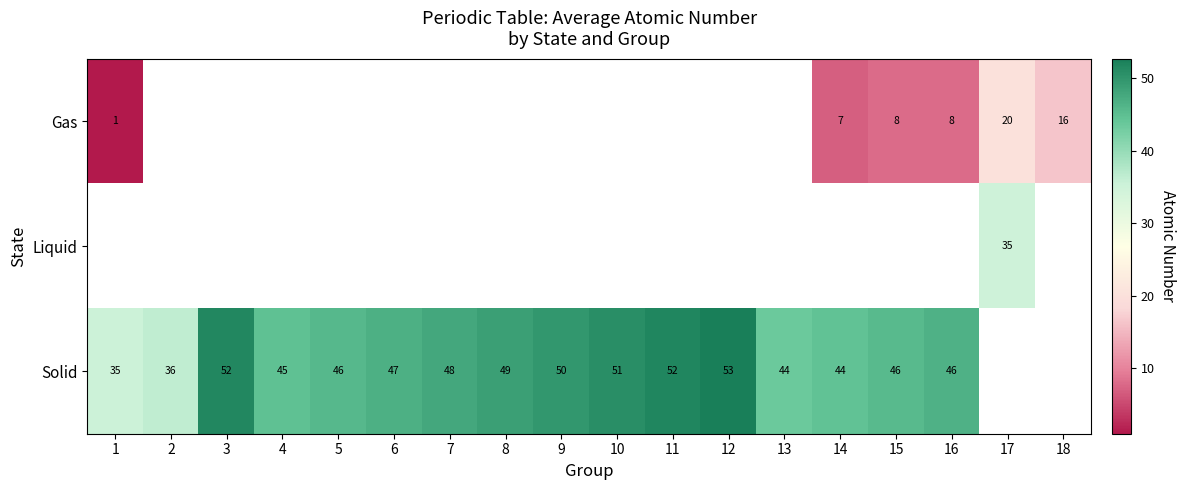

The Solid series shows 48 at 7. True or false?

True